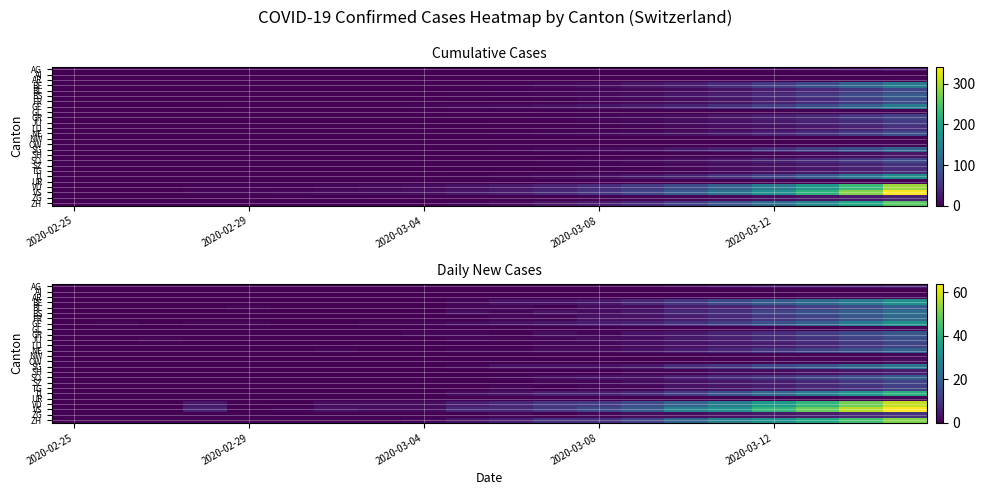

What is the maximum value for TI?

40